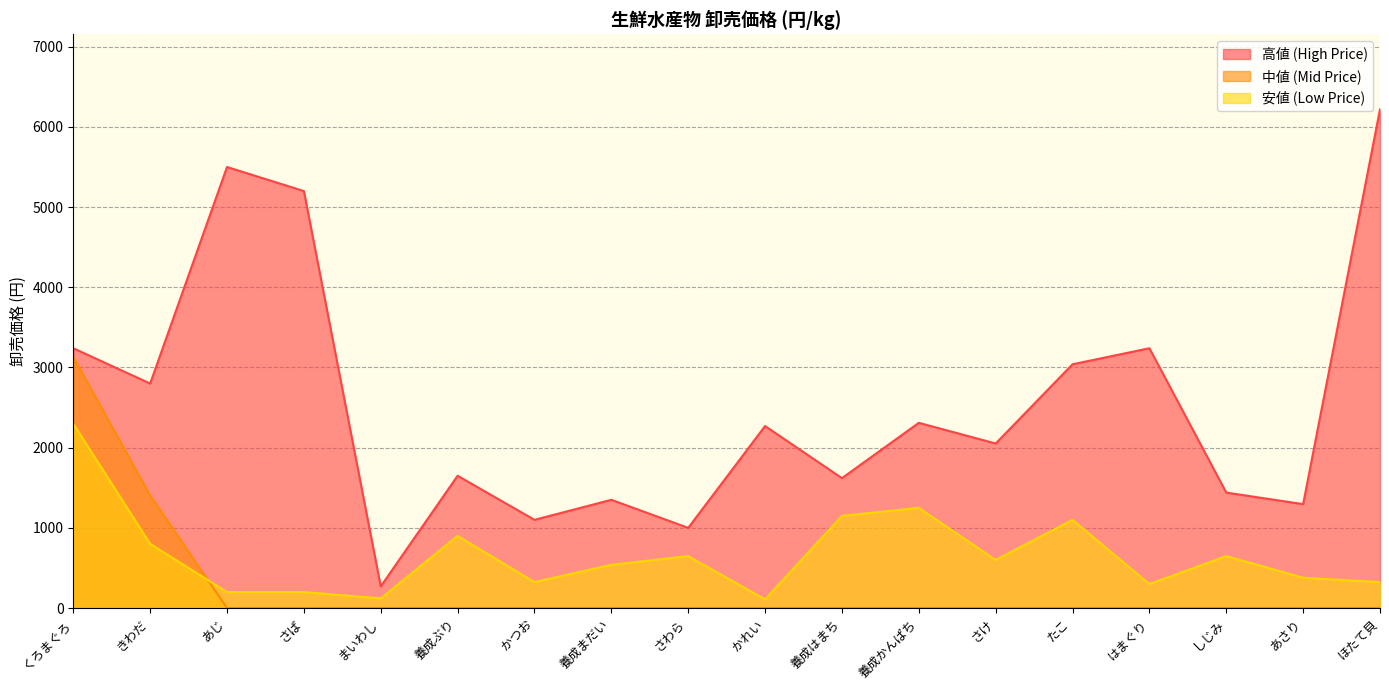

Is the value of 中値 (Mid Price) at 養成はまち greater than the value of 安値 (Low Price) at ほたて貝?

No